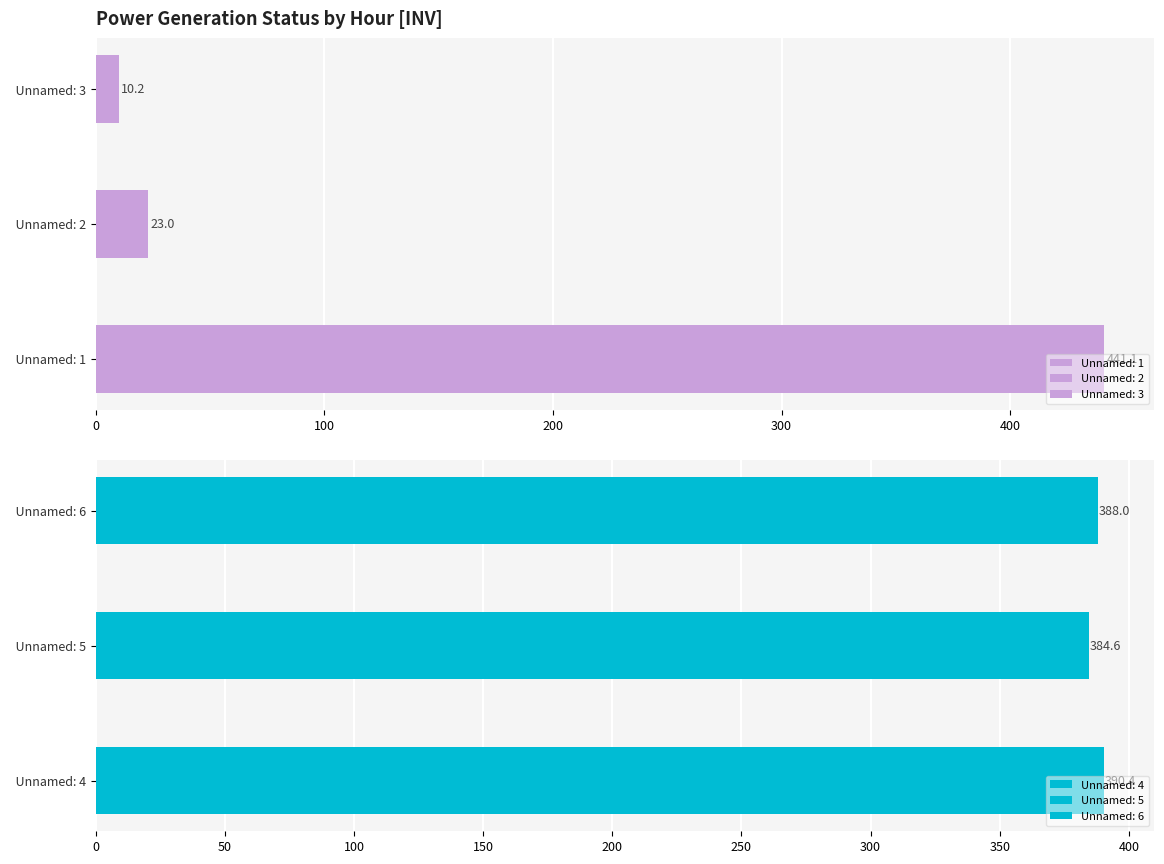

True or false: Unnamed: 2 has a value of 56.2 at 13.

False